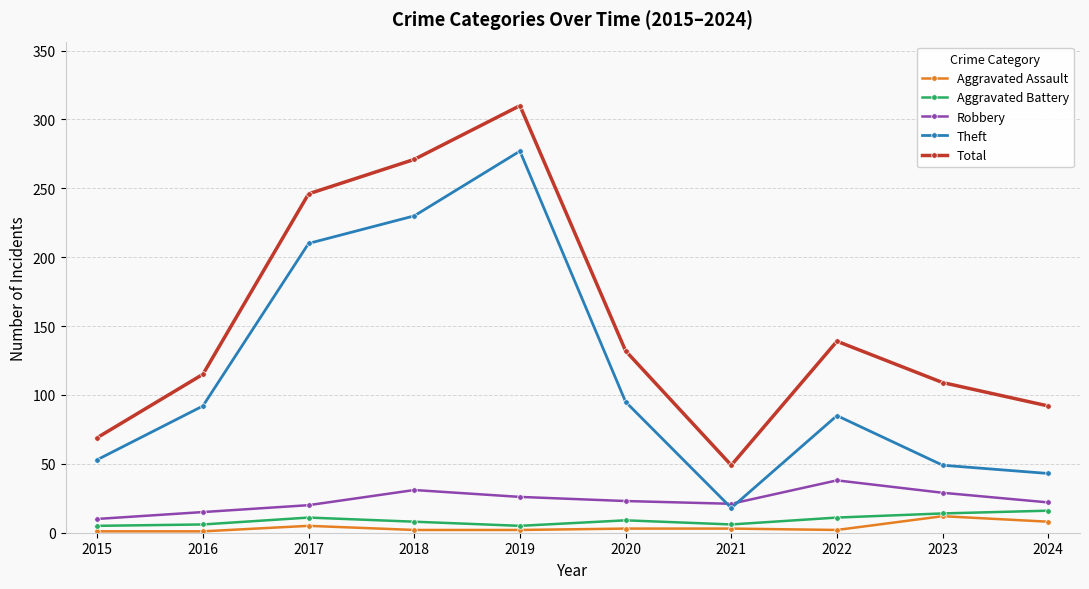

Which label corresponds to the largest value in the chart?

2019